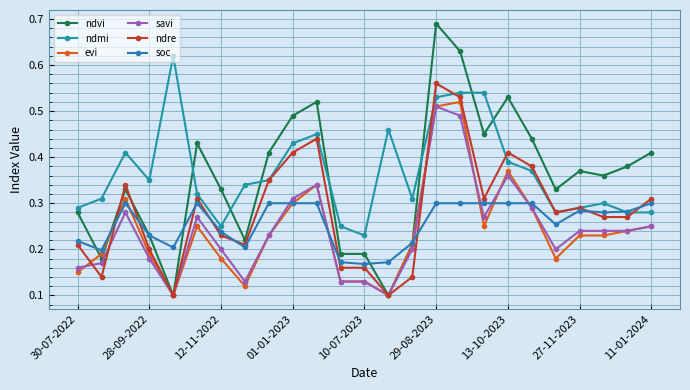

How many interior local peaks does the savi series have?

5